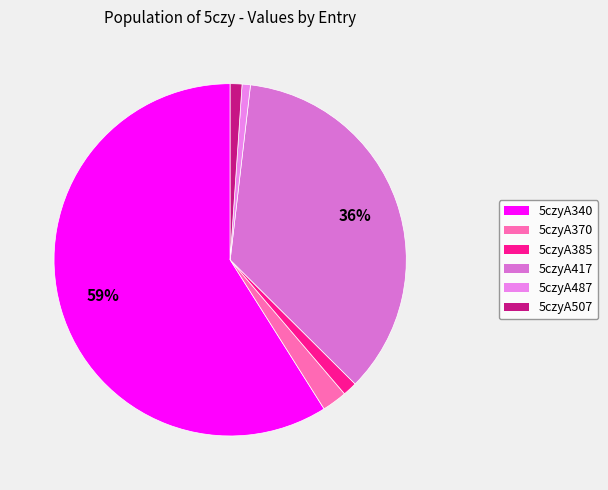

True or false: 5czyA507 accounts for 1% of the total.

True